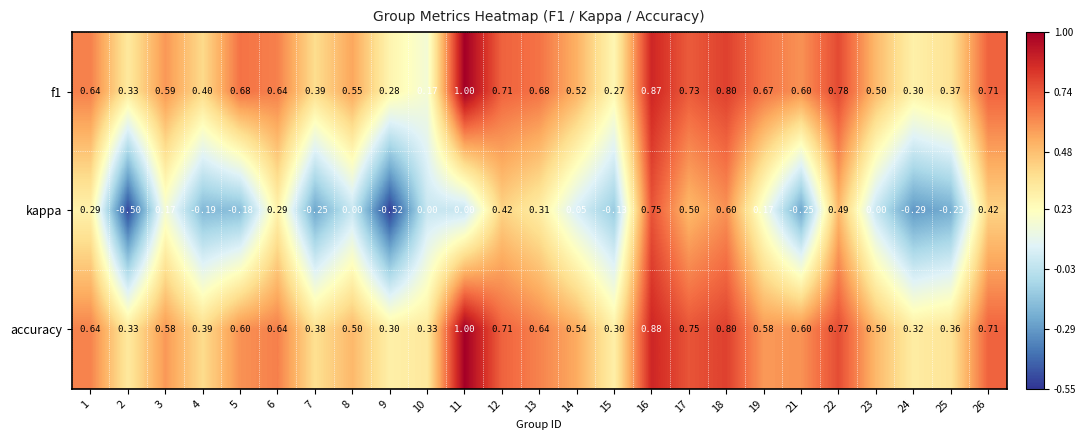

Which series changed the most between 7 and 11?

accuracy